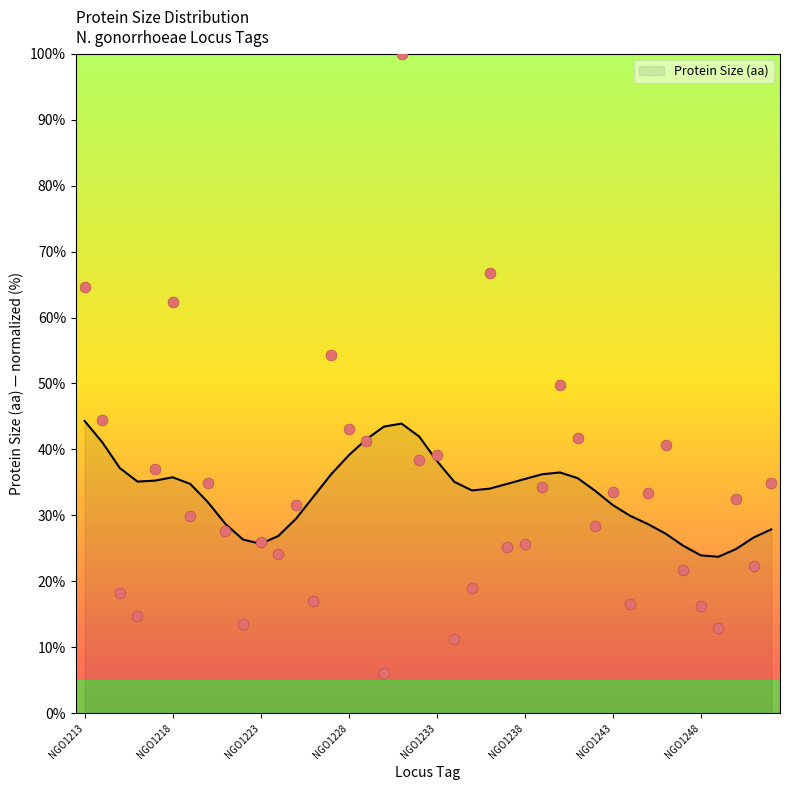

Between NGO1215 and NGO1241, which is larger?

NGO1241